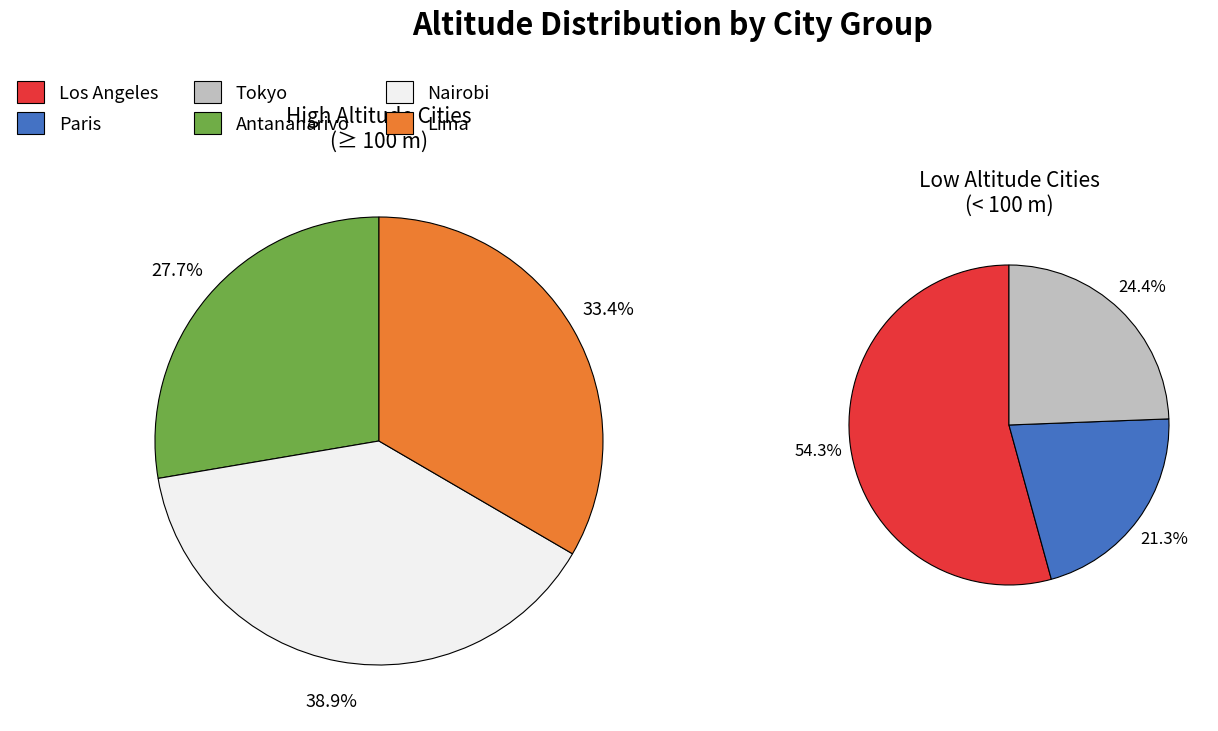

Does Paris account for over 50% of the chart?

No